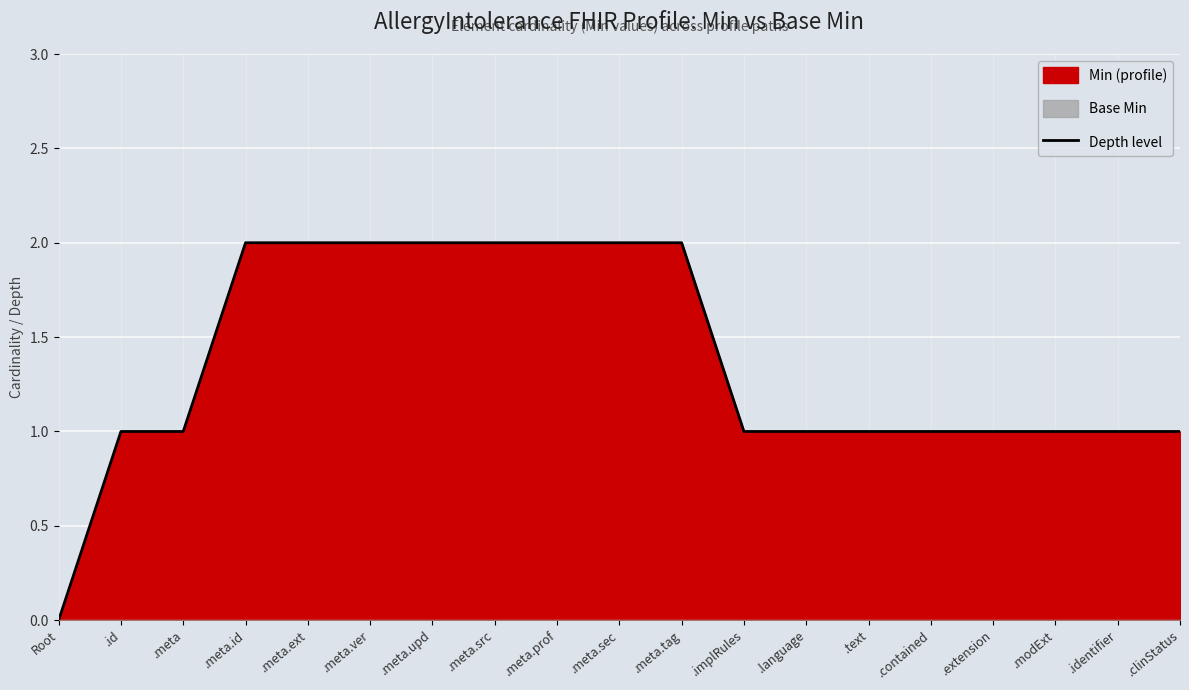

Rank the categories by value from highest to lowest.

.meta.id, .meta.ext, .meta.ver, .meta.upd, .meta.src, .meta.prof, .meta.sec, .meta.tag, .id, .meta, .implRules, .language, .text, .contained, .extension, .modExt, .identifier, .clinStatus, Root